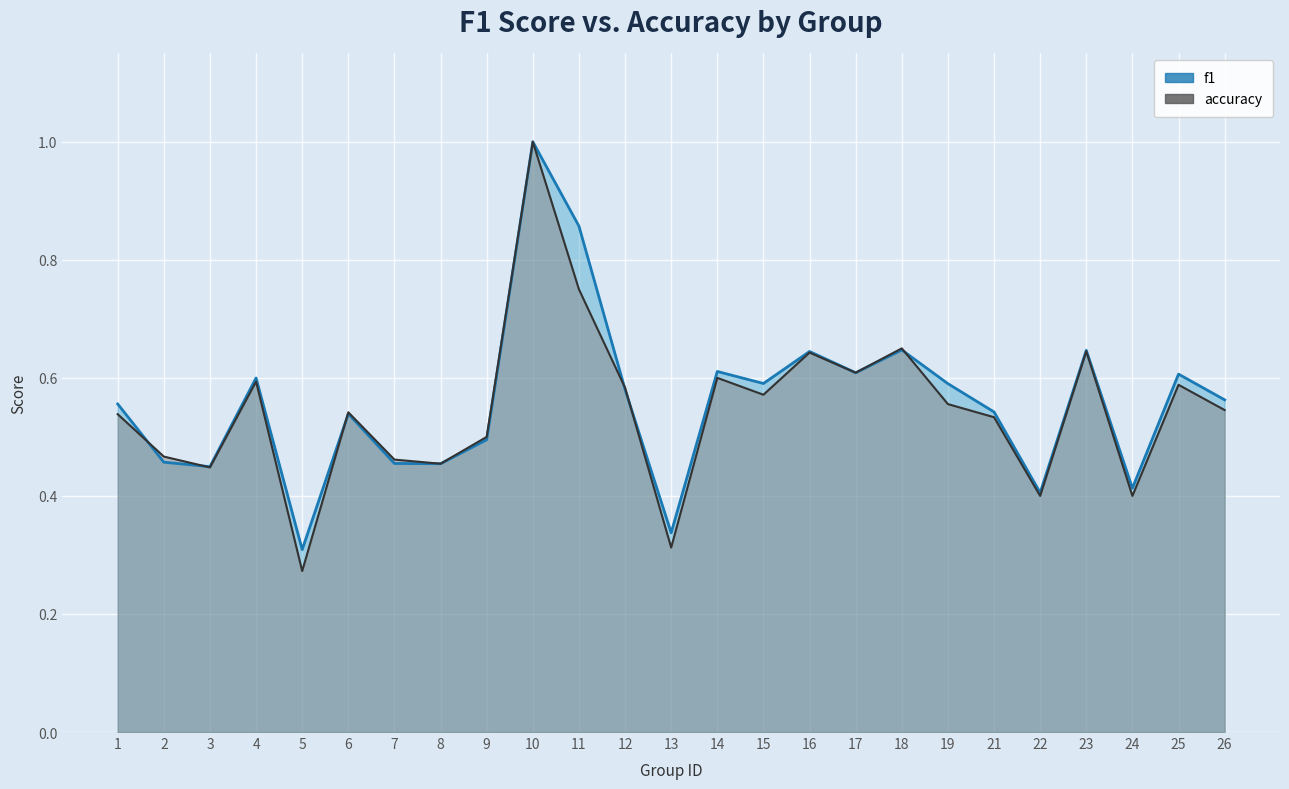

True or false: f1 has a value of 0.1 at 18.

False